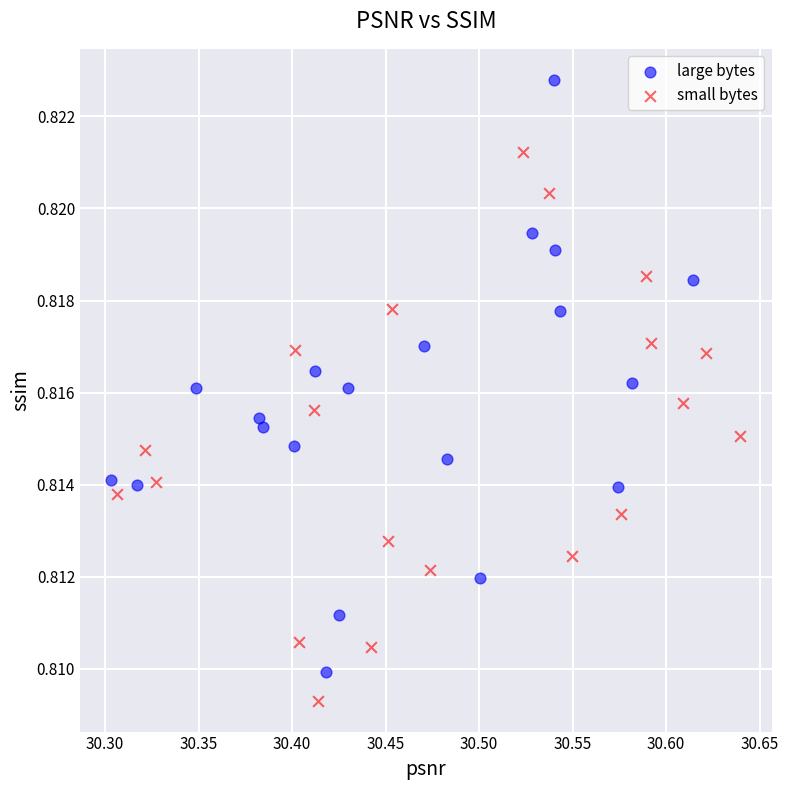

What are all the series names shown in the legend?

large bytes, small bytes